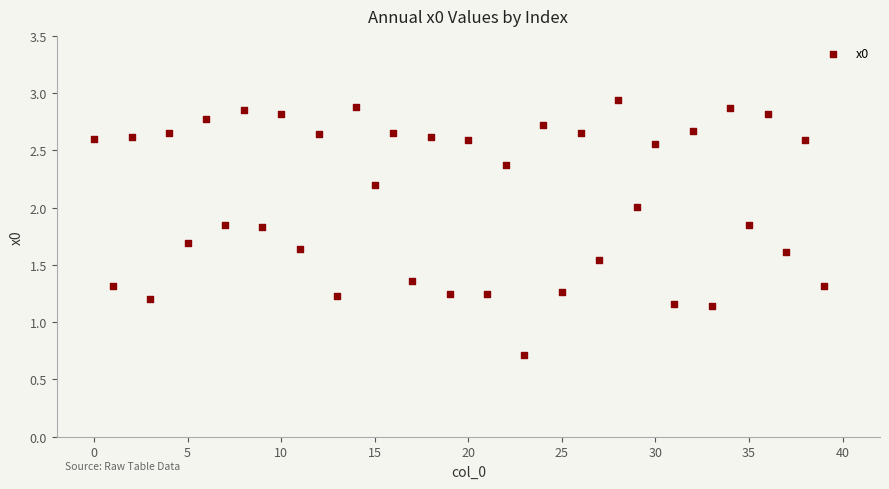

What is the range of Y values (max minus min)?

2.2